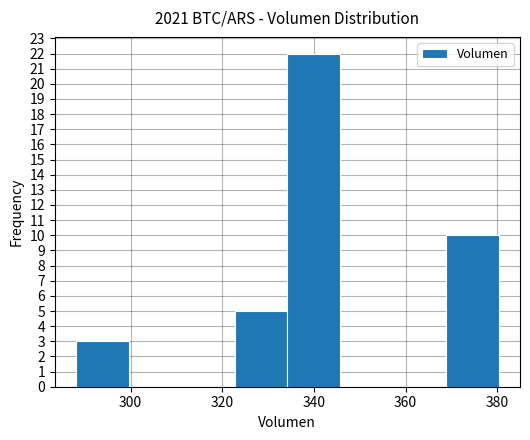

Reading left to right, list every bar in this chart as the range it spans on the x-axis followed by its height. Neither the bar edges nor the heights are printed on the chart, so give them approximately, as read against the axes.

288 to 300: 3
300 to 312: 0
312 to 322: 0
322 to 334: 5
334 to 346: 22
346 to 358: 0
358 to 368: 0
368 to 380: 10